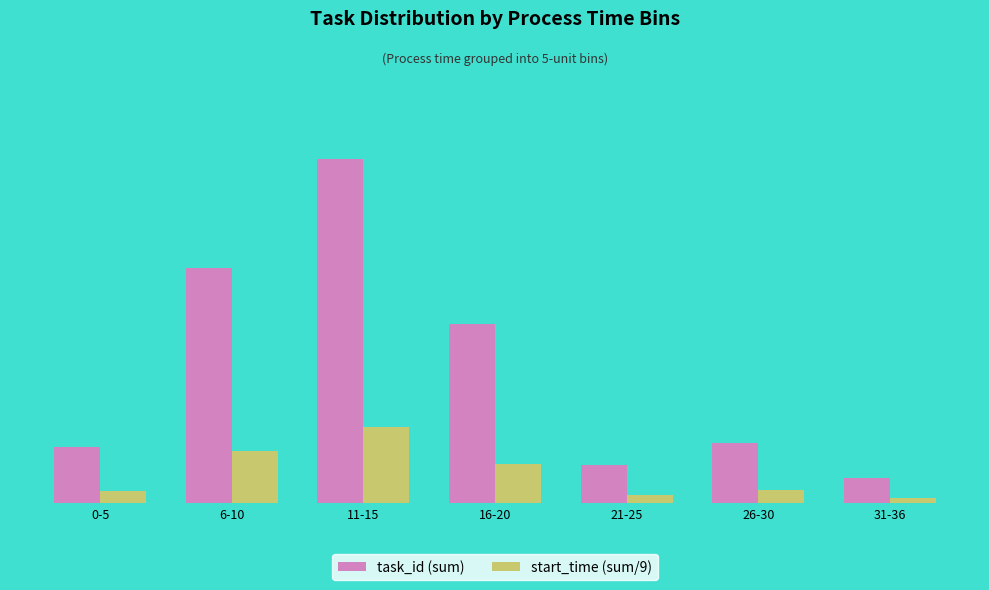

Which series has the widest spread of values?

task_id (sum)